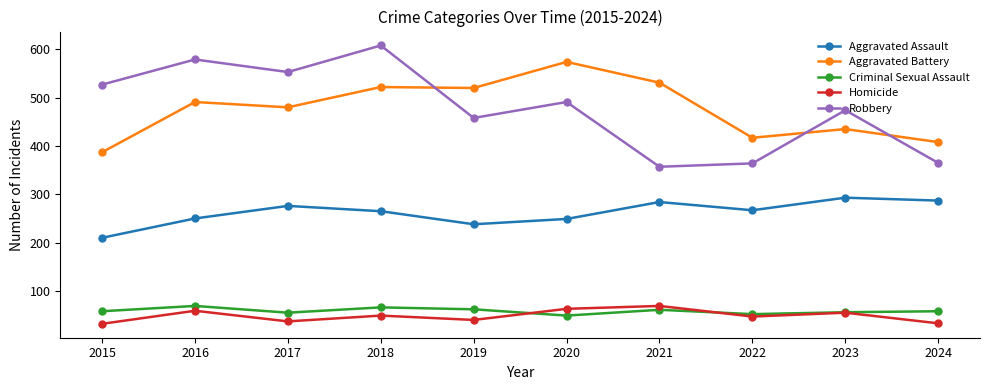

What value does the Aggravated Assault series have at 2022?

267